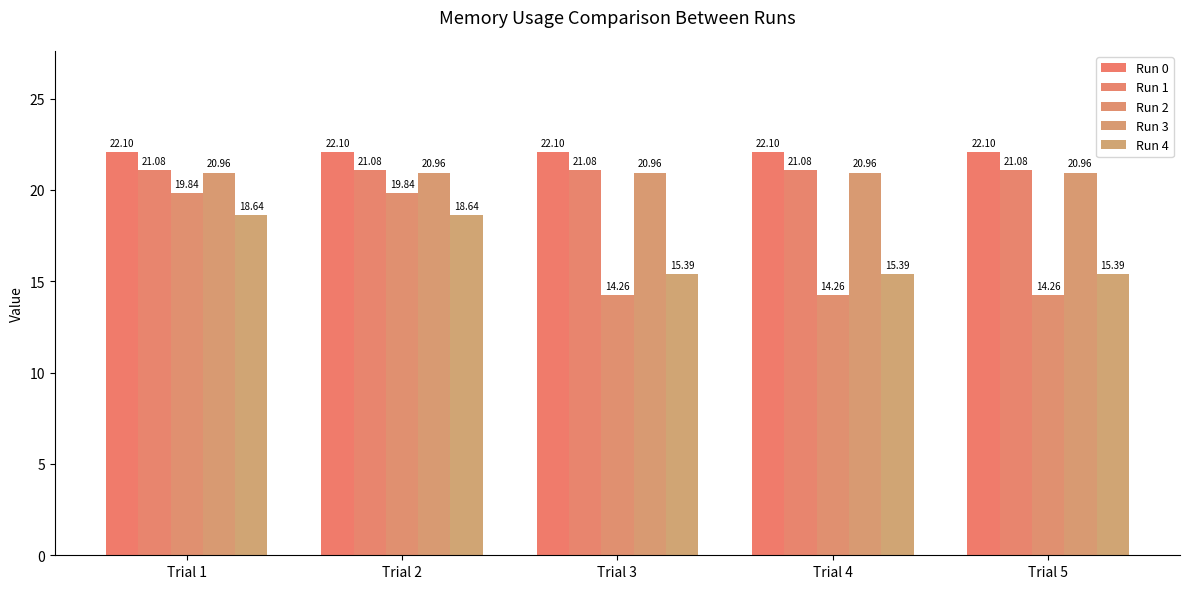

Reading left to right, extract all data points from this chart.

Run 0: Trial 1=22.1	Trial 2=22.1	Trial 3=22.1	Trial 4=22.1	Trial 5=22.1
Run 1: Trial 1=21.1	Trial 2=21.1	Trial 3=21.1	Trial 4=21.1	Trial 5=21.1
Run 2: Trial 1=19.8	Trial 2=19.8	Trial 3=14.3	Trial 4=14.3	Trial 5=14.3
Run 3: Trial 1=21.0	Trial 2=21.0	Trial 3=21.0	Trial 4=21.0	Trial 5=21.0
Run 4: Trial 1=18.6	Trial 2=18.6	Trial 3=15.4	Trial 4=15.4	Trial 5=15.4